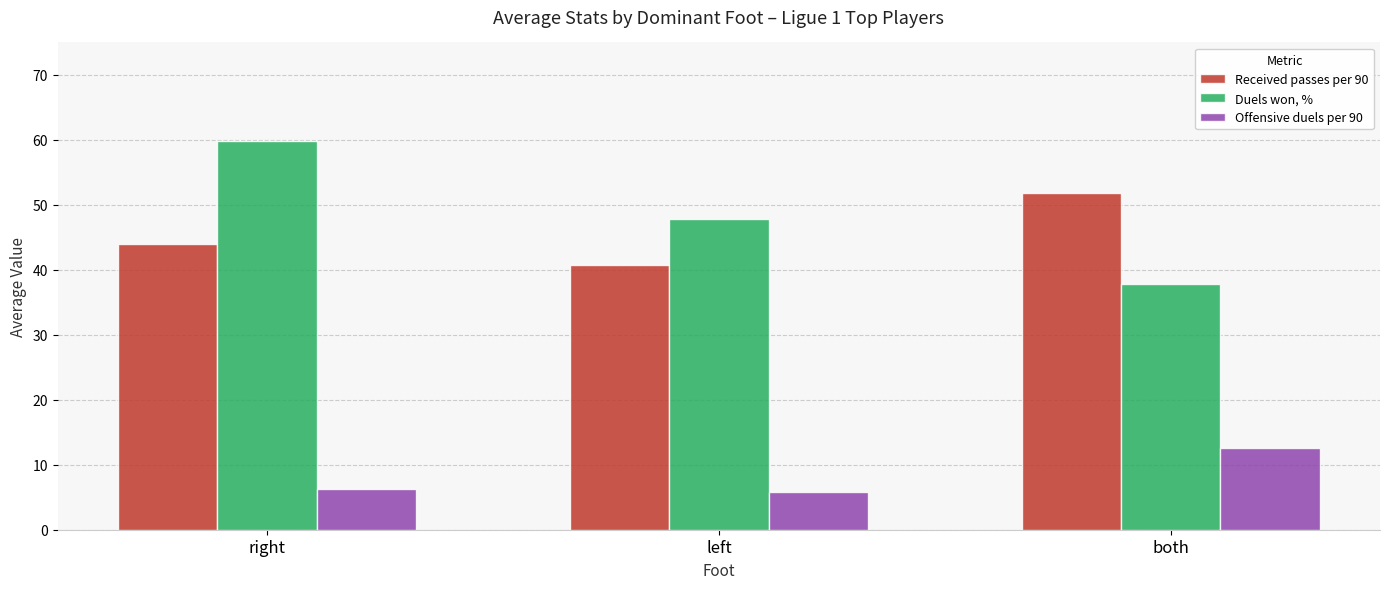

What is the maximum value for Duels won, %?

59.8